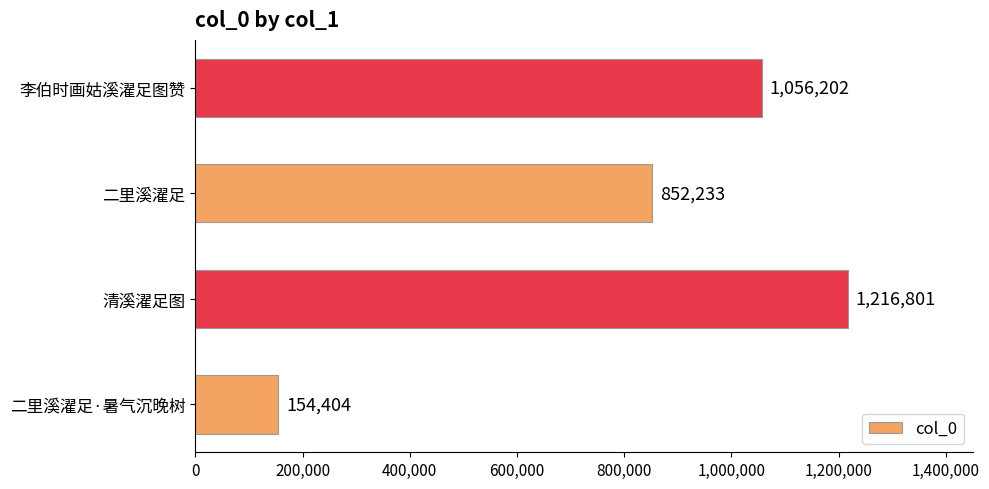

Where is the data nearest to the value 685602?

二里溪濯足